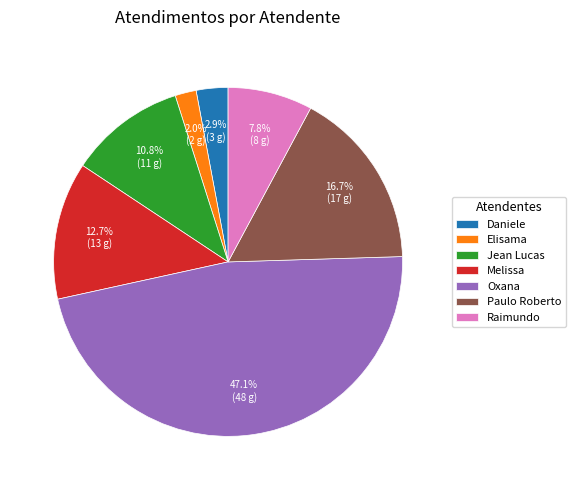

What is the ratio of the value at Jean Lucas to the value at Daniele?

3.7